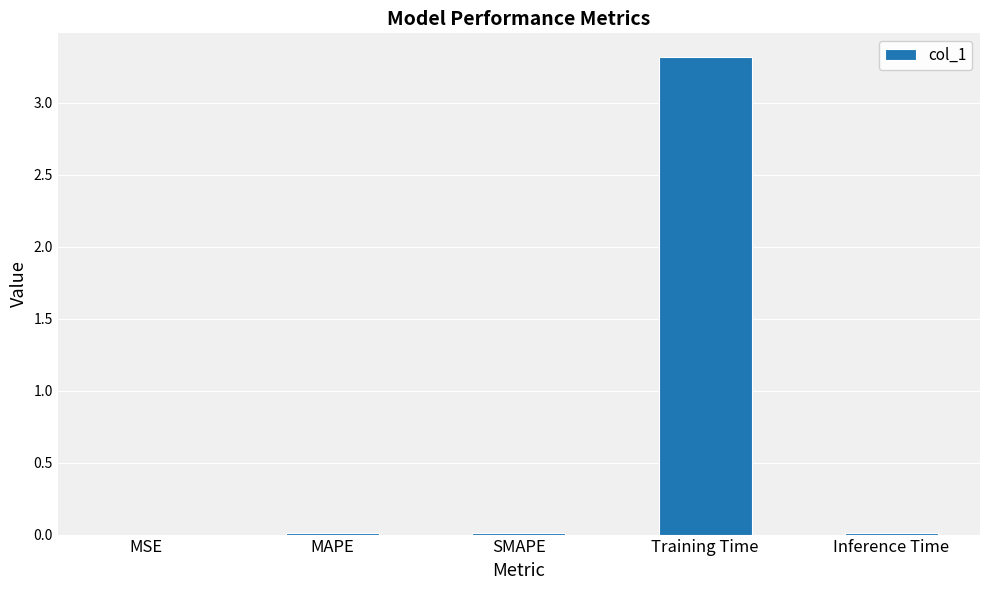

What is the sum of all values?

3.3